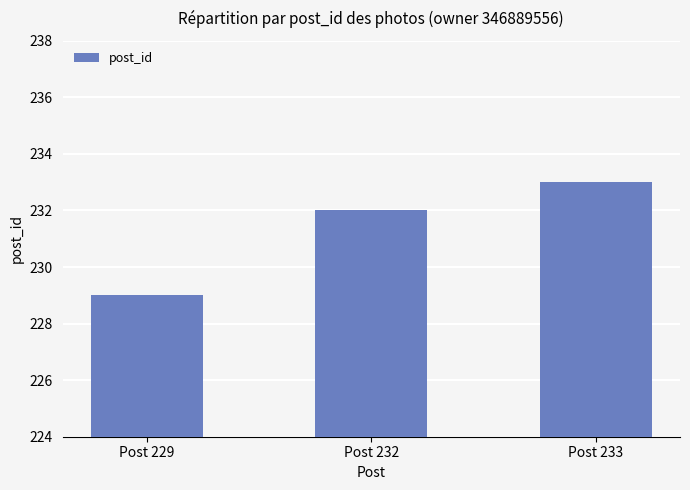

At which category does the chart reach its peak across all series?

Post 233